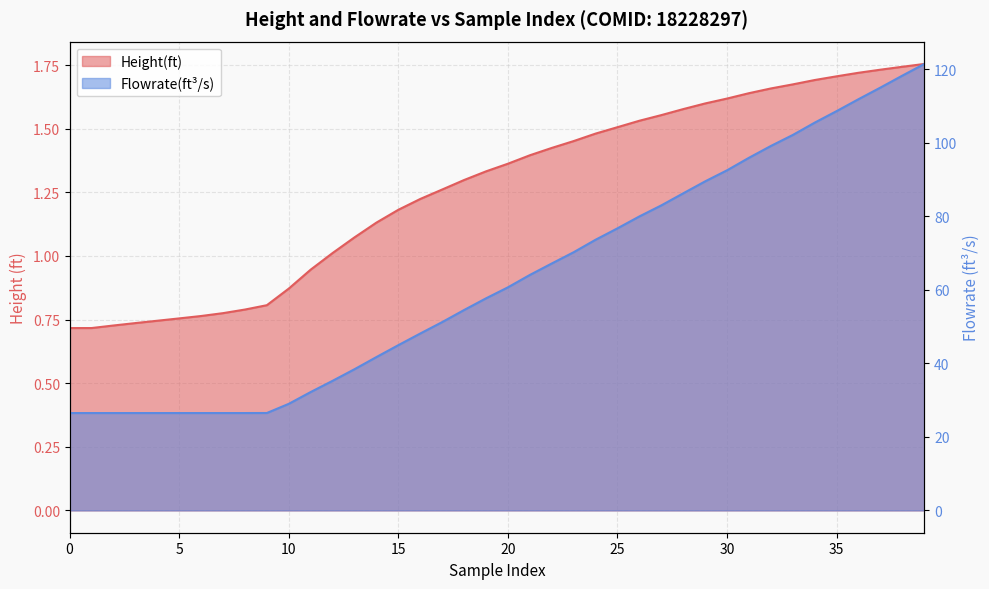

At how many categories does at least one series exceed 42?

25